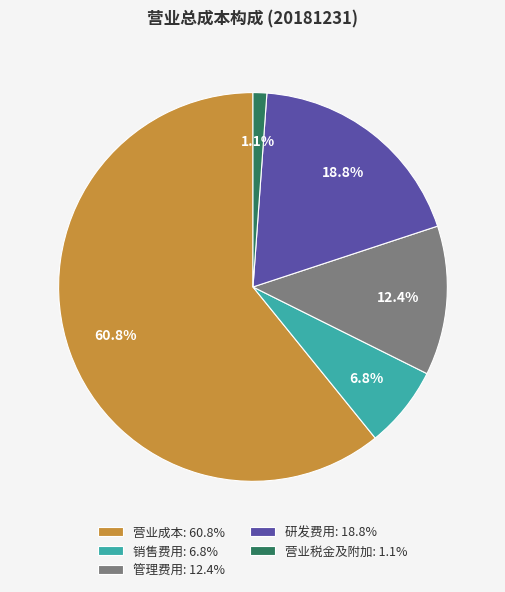

Combined, do 销售费用: 6.8% and 研发费用: 18.8% account for over 50%?

No